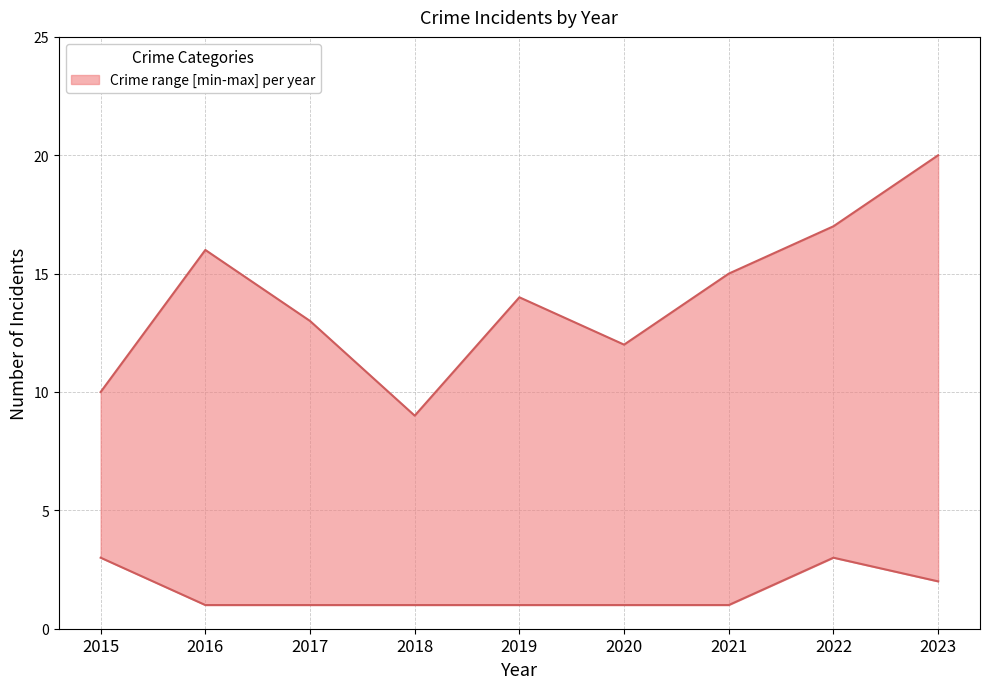

Reading right to left, list all the values displayed in this chart.

upper: 2023=20	2022=17	2021=15	2020=12	2019=14	2018=9	2017=13	2016=16	2015=10
lower: 2023=2	2022=3	2021=1	2020=1	2019=1	2018=1	2017=1	2016=1	2015=3